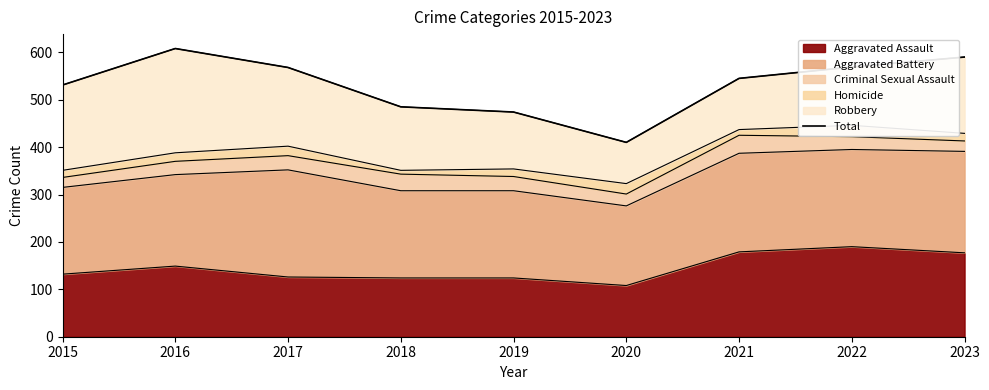

The value at 2019 is 474. True or false?

True